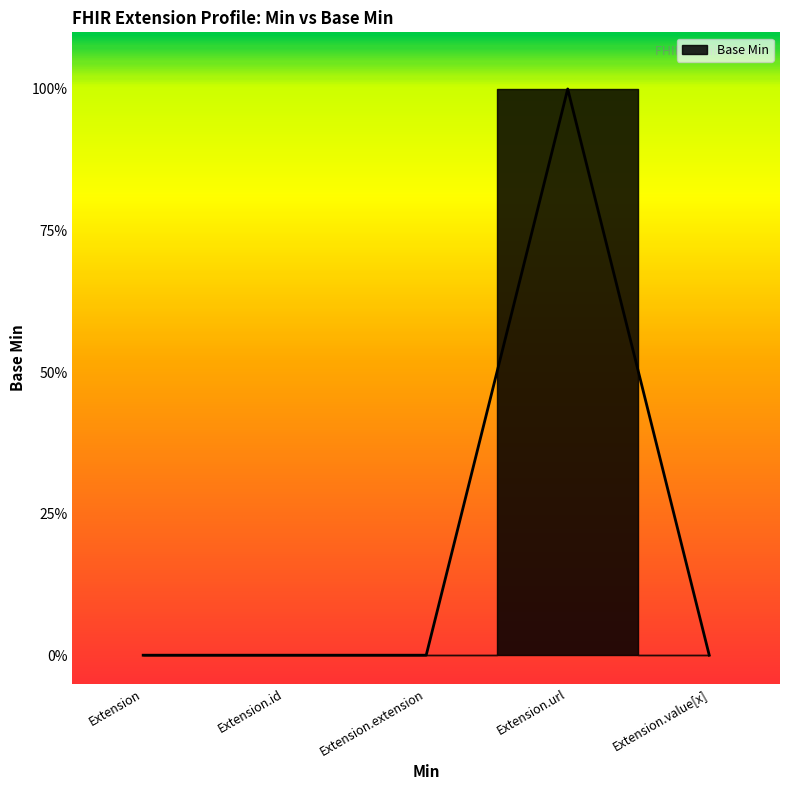

Reading left to right, what are all the values shown in this chart?

Extension=0	Extension.id=0	Extension.extension=0	Extension.url=1	Extension.value[x]=0